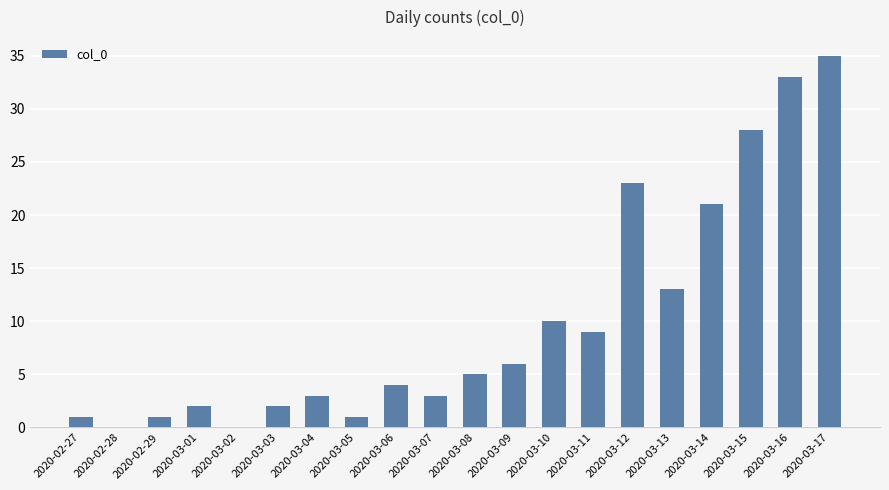

True or false: the data shows 2 at 2020-03-01.

True